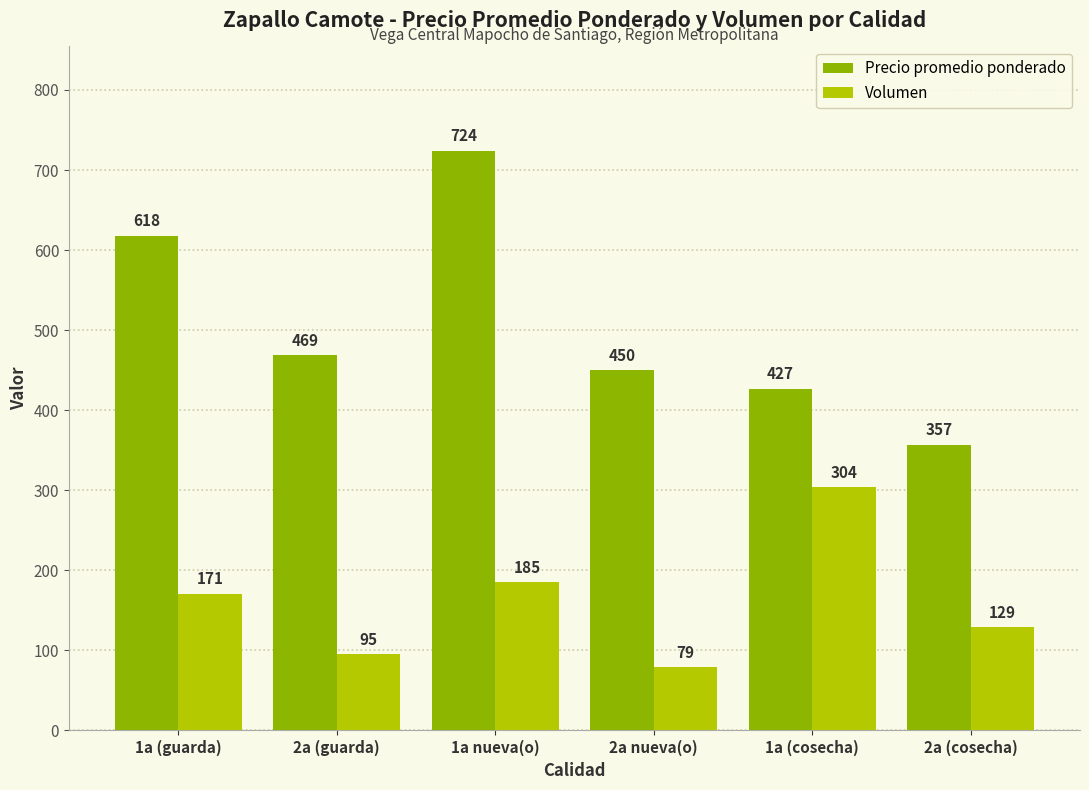

What value does the Precio promedio ponderado series have at 2a (guarda), to the nearest 5?

470